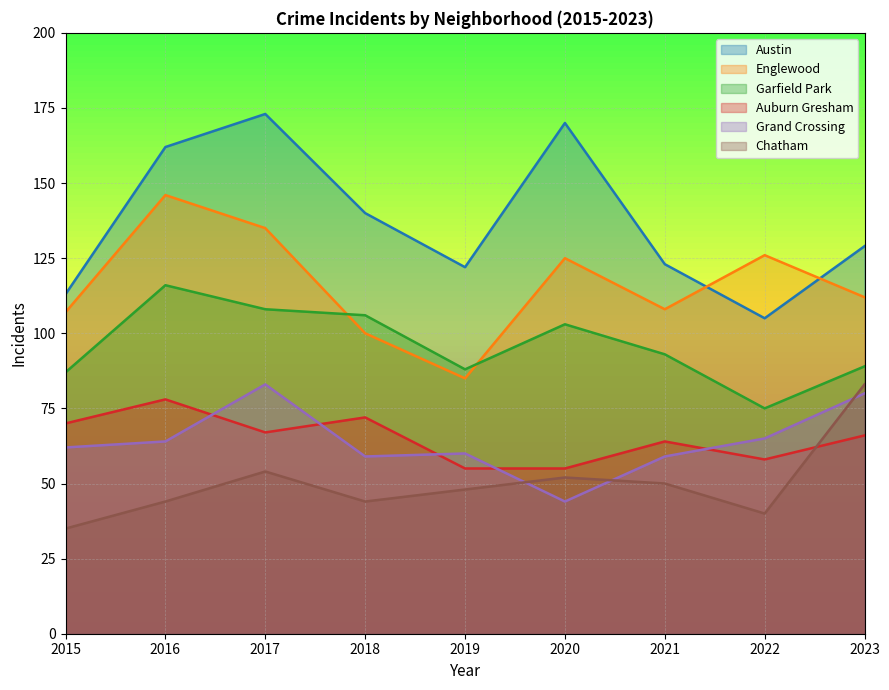

Which series has the largest total across all categories?

Austin